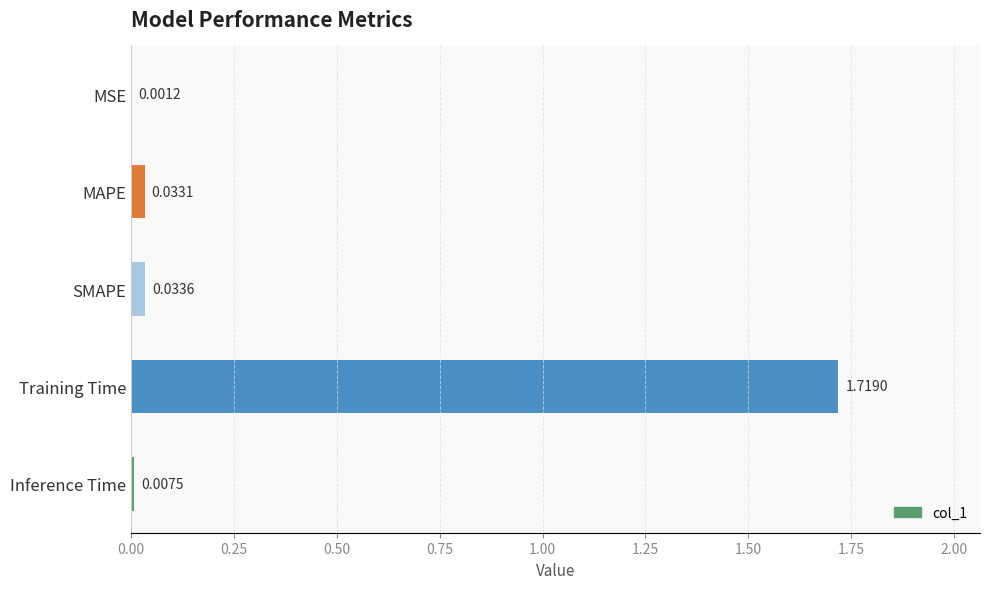

Which category has the highest value across all series?

Training Time